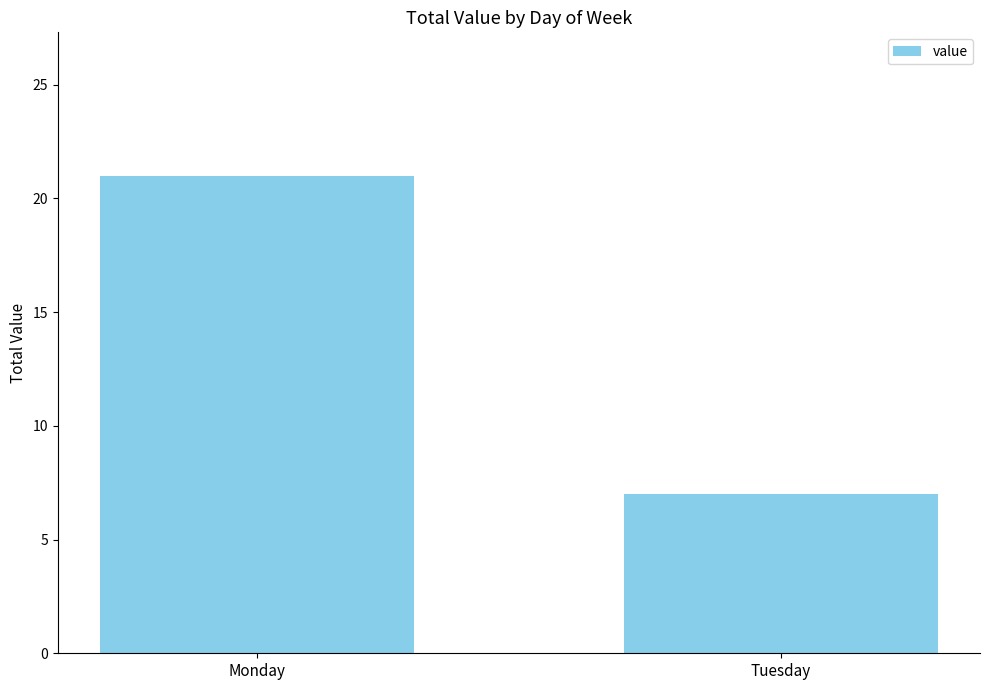

Reading right to left, what are all the values shown in this chart?

7	21